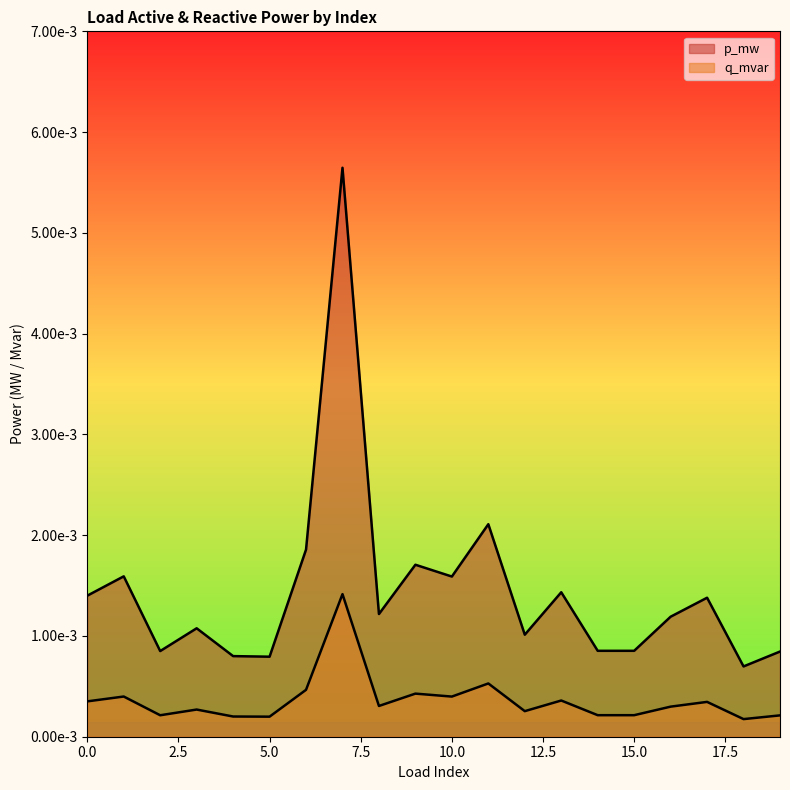

List the labels in order of q_mvar value, smallest first.

18, 5, 4, 19, 2, 14, 15, 12, 3, 16, 8, 17, 0, 13, 10, 1, 9, 6, 11, 7